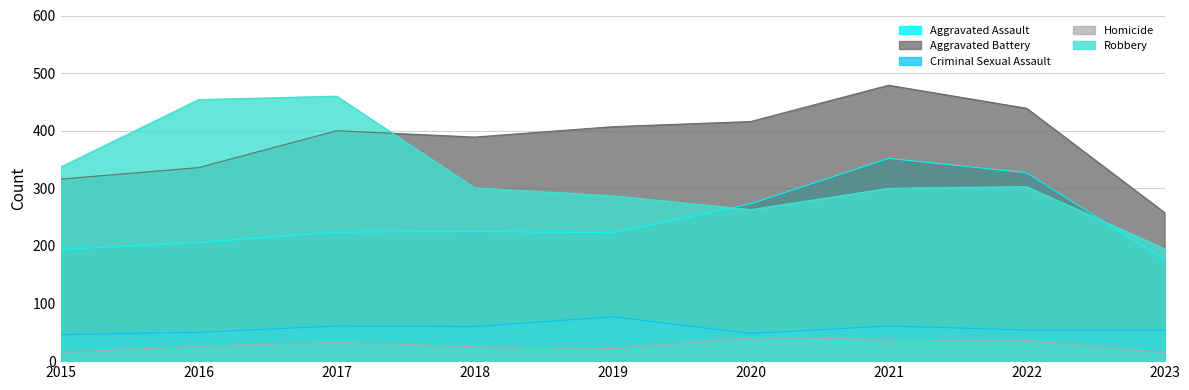

At which category does the chart reach its peak across all series?

2021